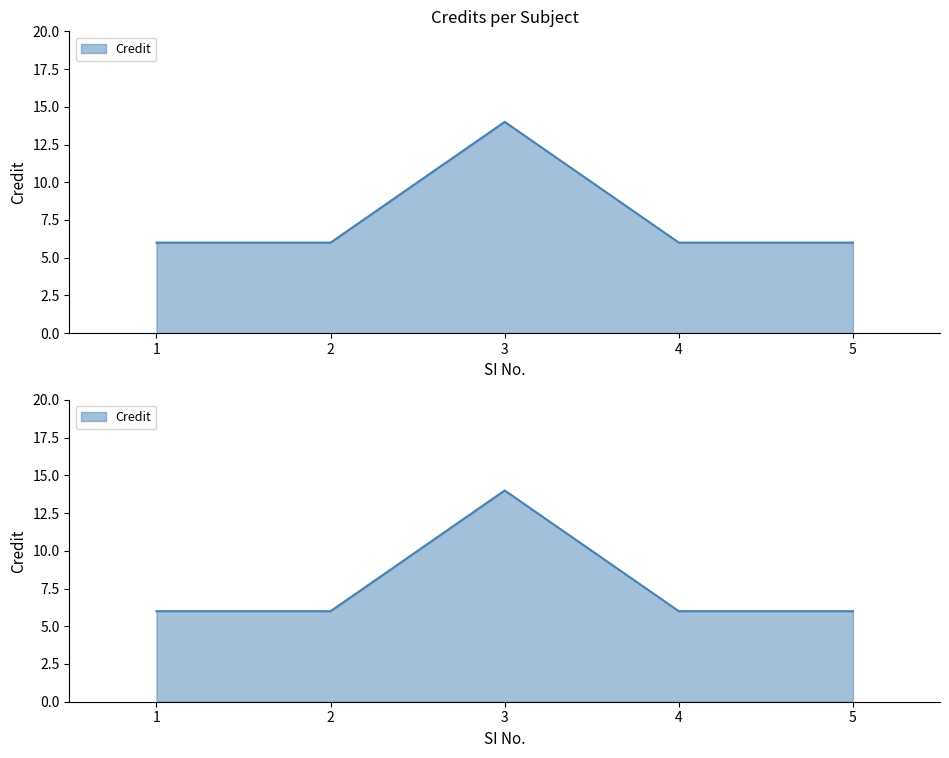

What is the value of the 5th point from the left?

6